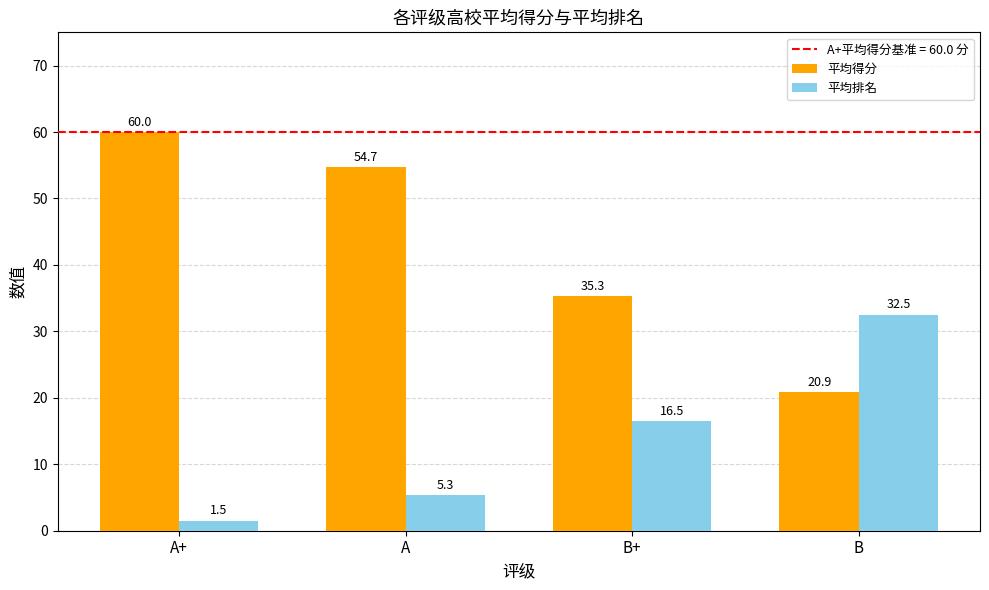

Rank the series by their average value, from highest to lowest.

平均得分, 平均排名